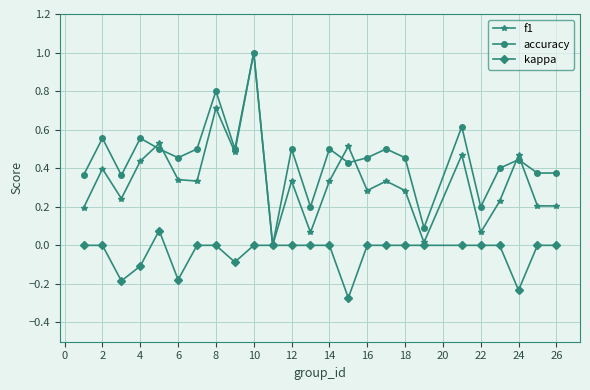

Which series has the largest total across all categories?

accuracy